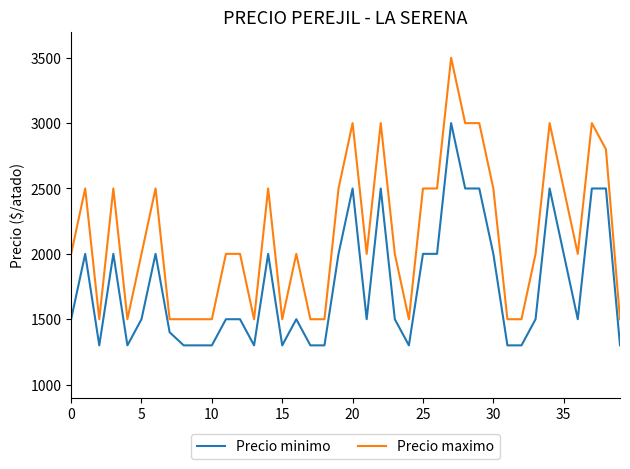

Rank the series by their average value, from highest to lowest.

Precio maximo, Precio minimo